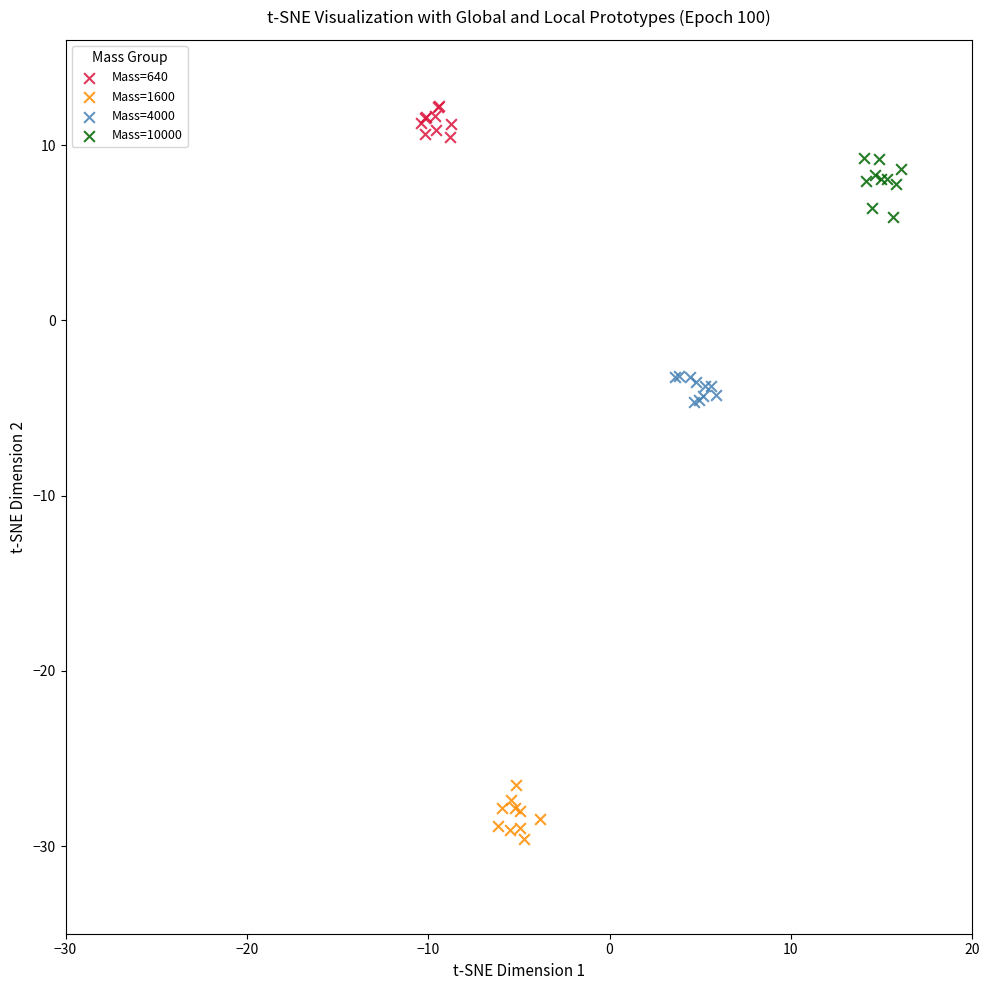

Which series contains the lowest Y value?

Mass=1600